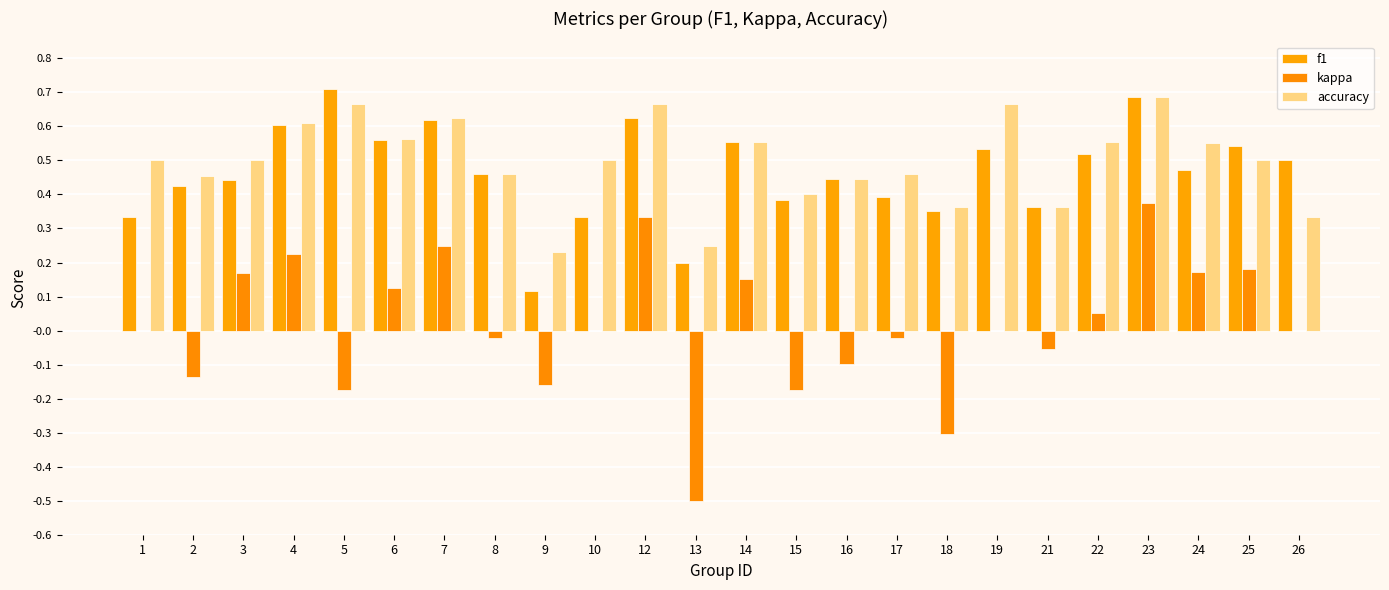

At which label is kappa closest to 0?

1